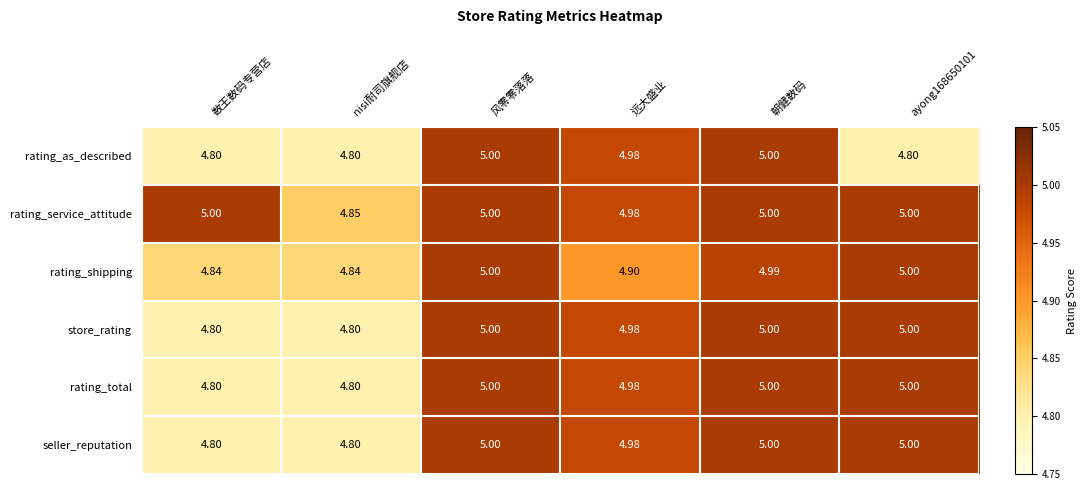

At which label does rating_service_attitude reach its minimum?

nisi耐司旗舰店